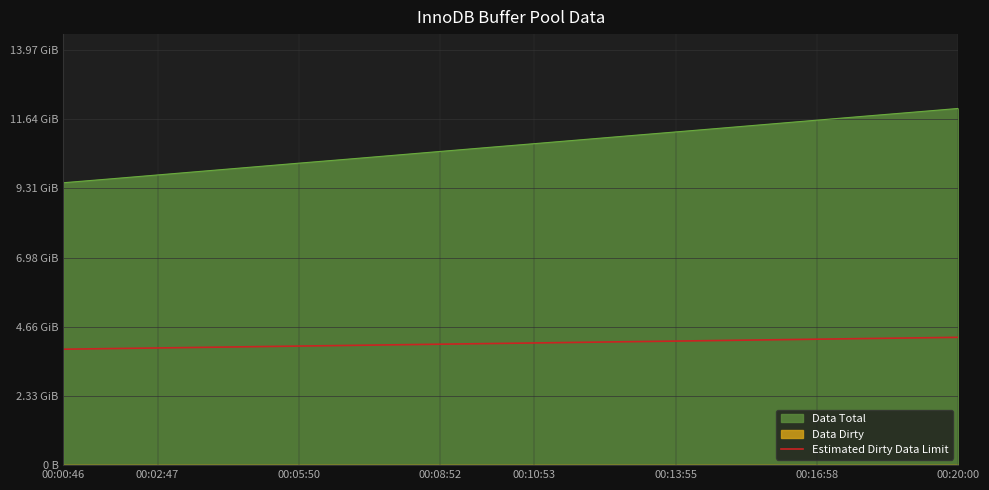

True or false: the data has more than 2 interior local peaks.

False